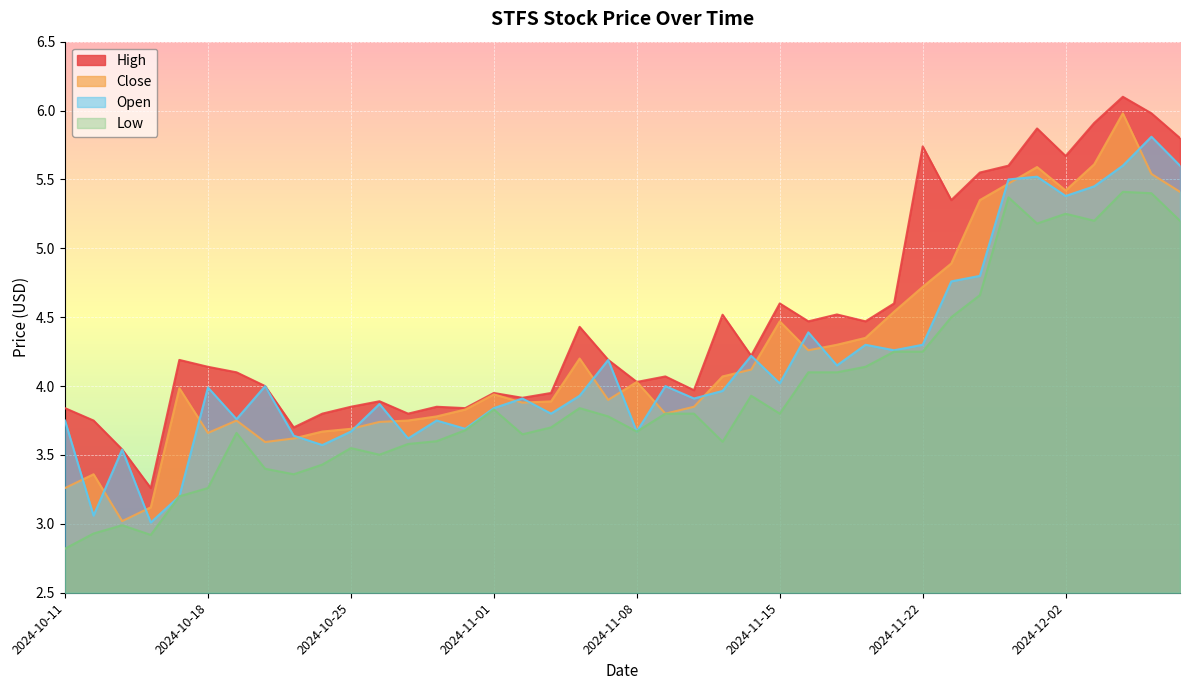

True or false: Low has a value of 3.4 at 2024-10-24.

True